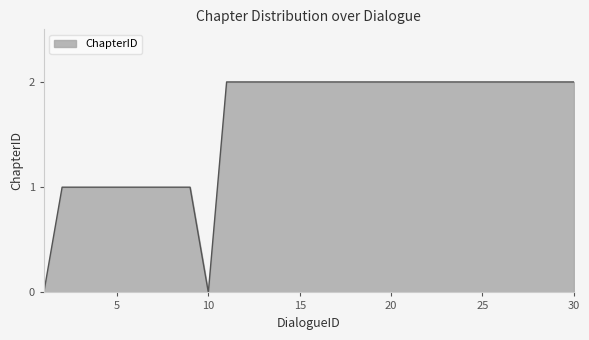

Reading left to right, what are all the values shown in this chart?

0	1	1	1	1	1	1	1	1	0	2	2	2	2	2	2	2	2	2	2	2	2	2	2	2	2	2	2	2	2